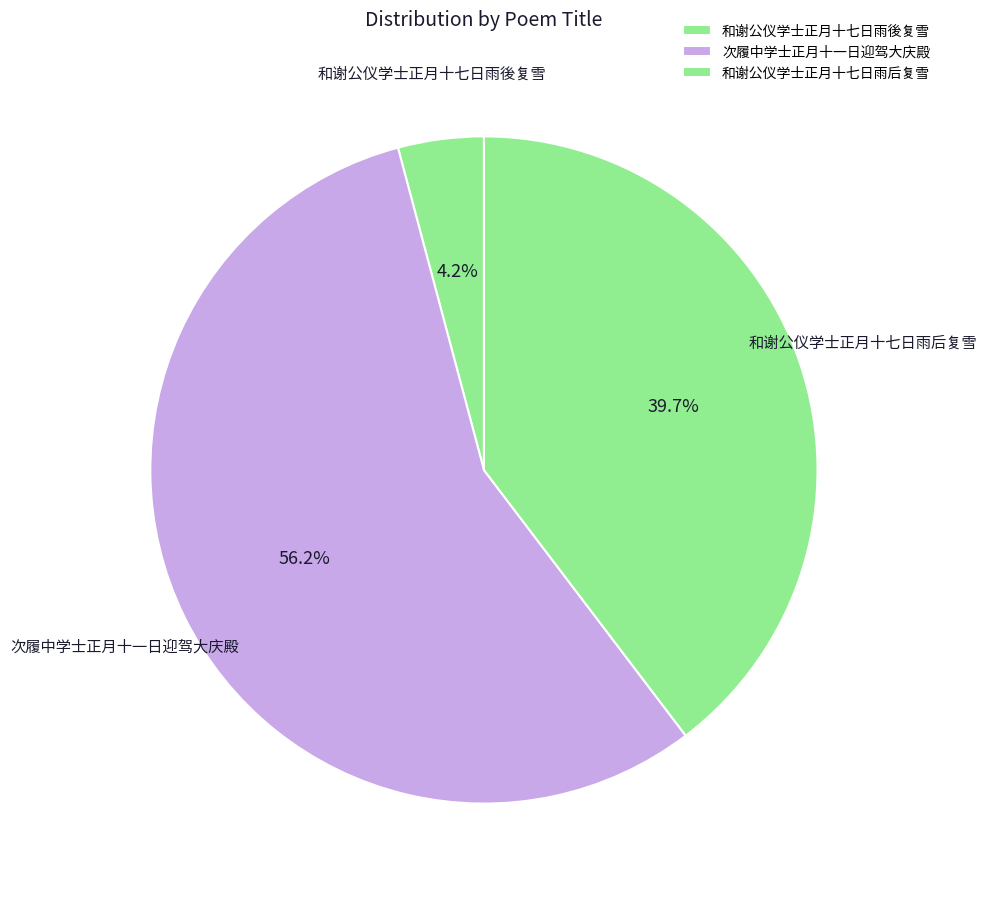

The 次履中学士正月十一日迎驾大庆殿 slice represents 34% of the pie. True or false?

False